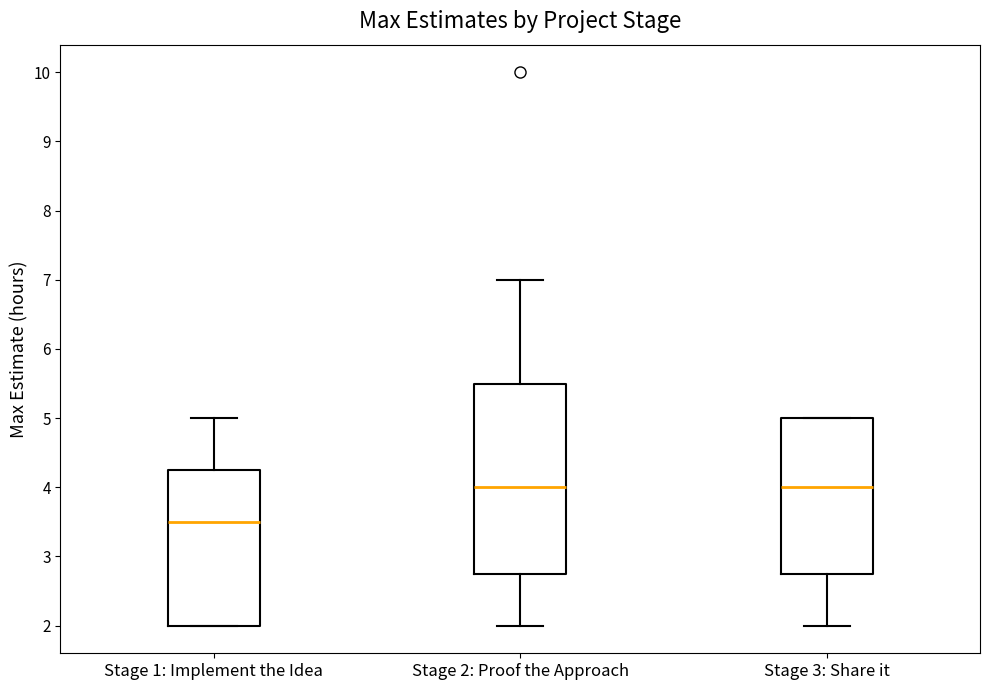

Which box's median line is the lowest?

Stage 1: Implement the Idea